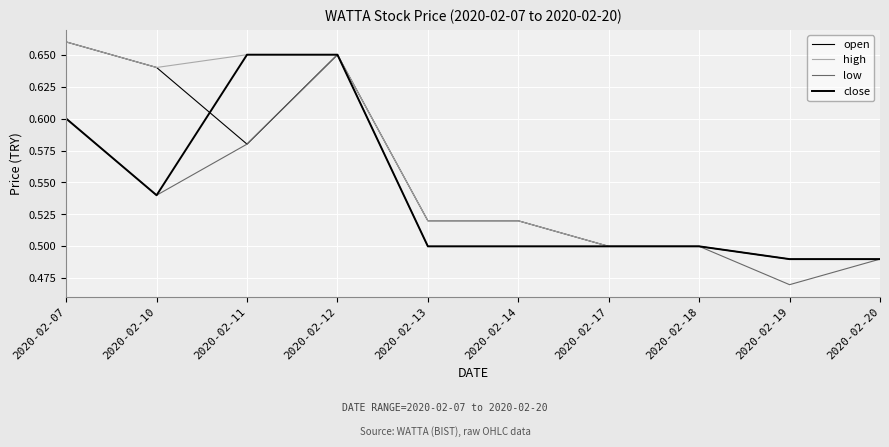

What is the lowest value of the close series?

0.5